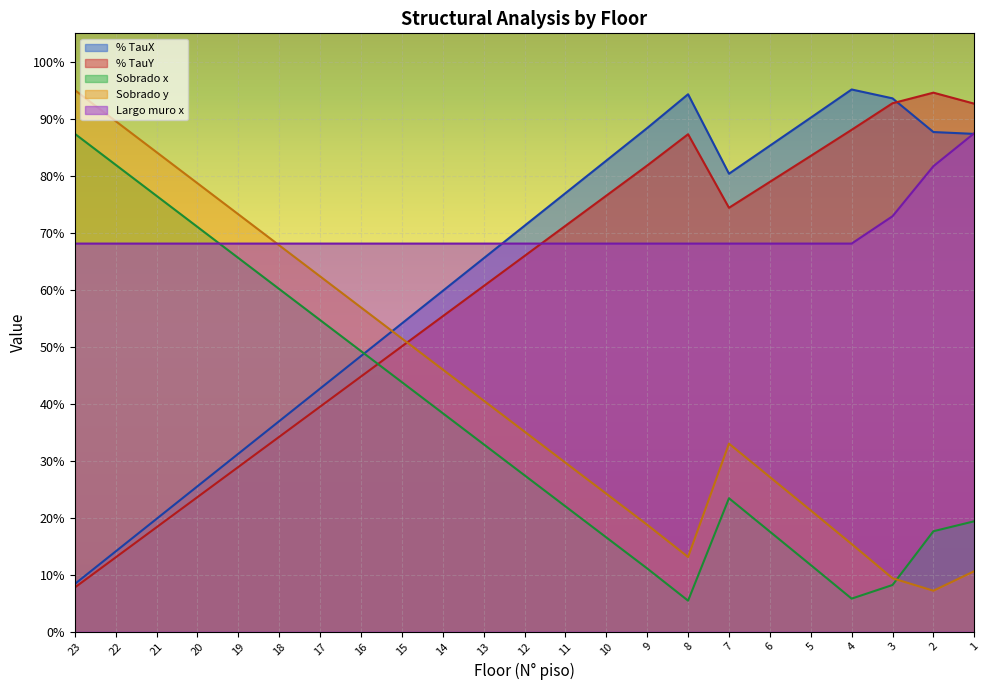

Where do % TauX and % TauY first cross each other?

3 and 2